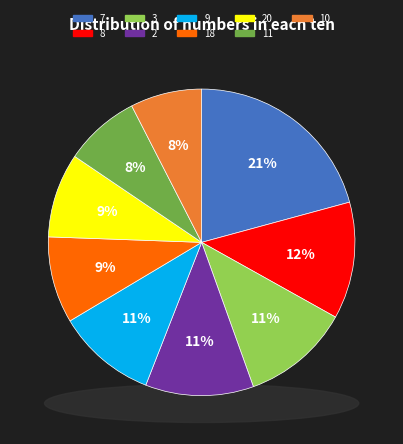

To the nearest percent, what percentage of the pie is 7?

21%